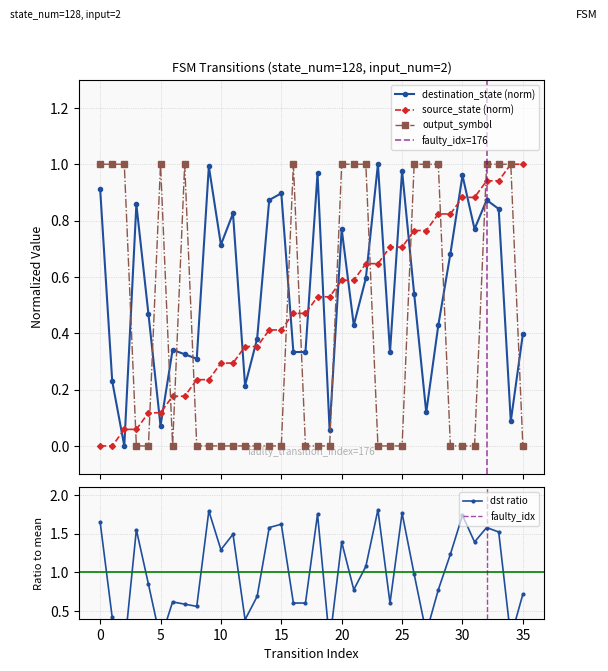

Which category has the highest value in the destination_state series?

23